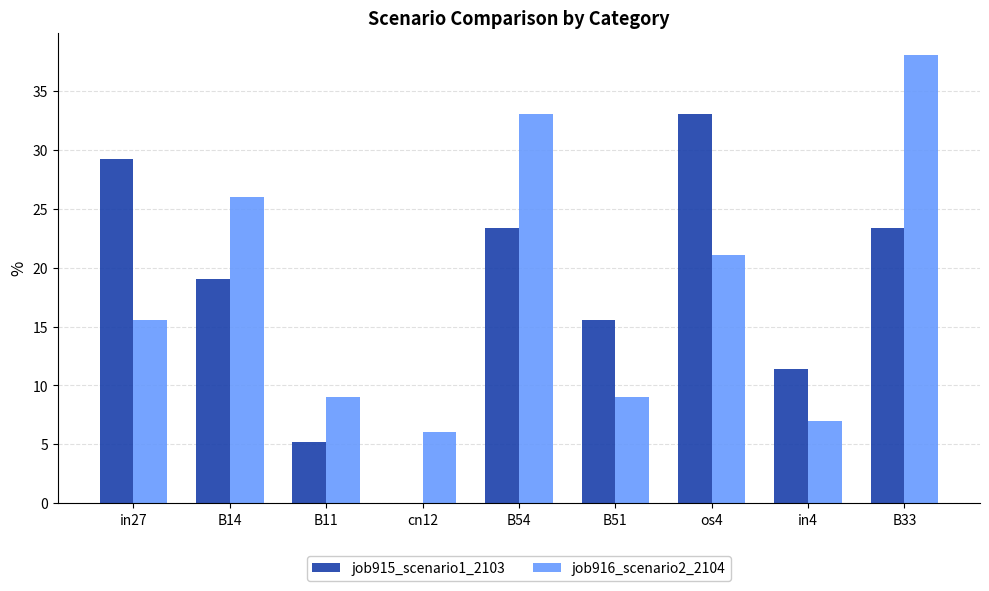

Are the bars grouped side by side (vs. stacked)?

Yes